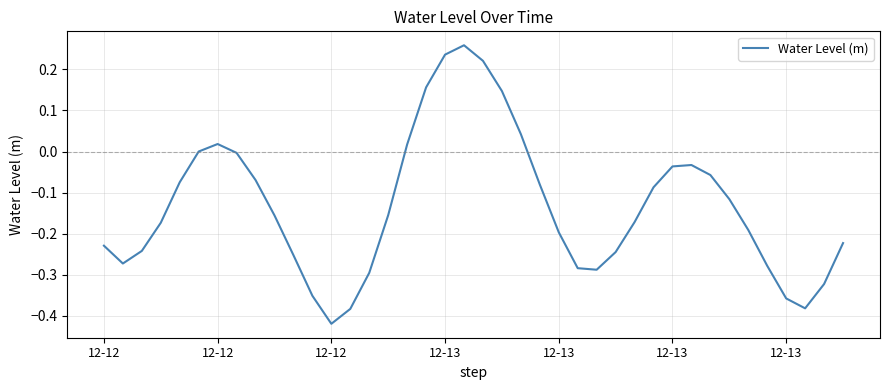

What is the difference between the maximum and minimum values?

0.7